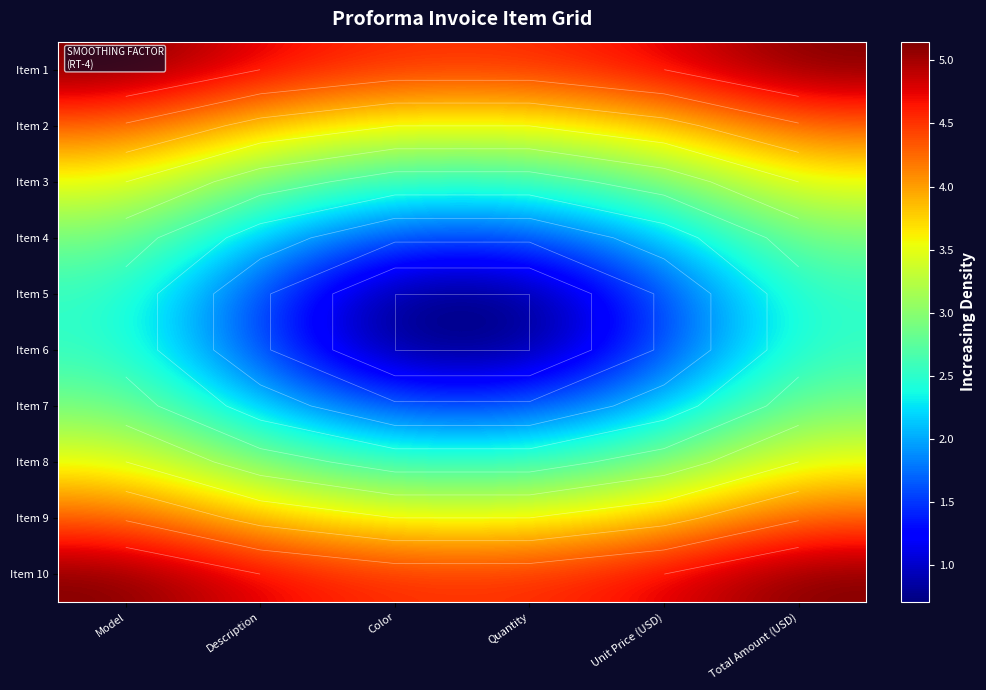

What is the difference between the Item 7 values at Unit Price (USD) and Color?

0.5